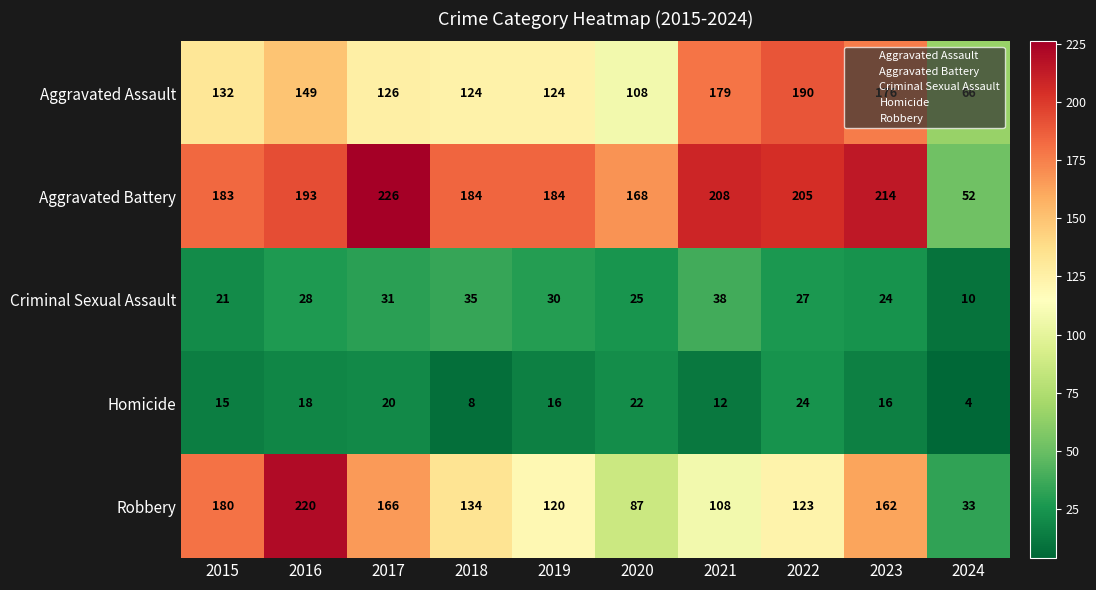

Which series has the widest spread of values?

Robbery